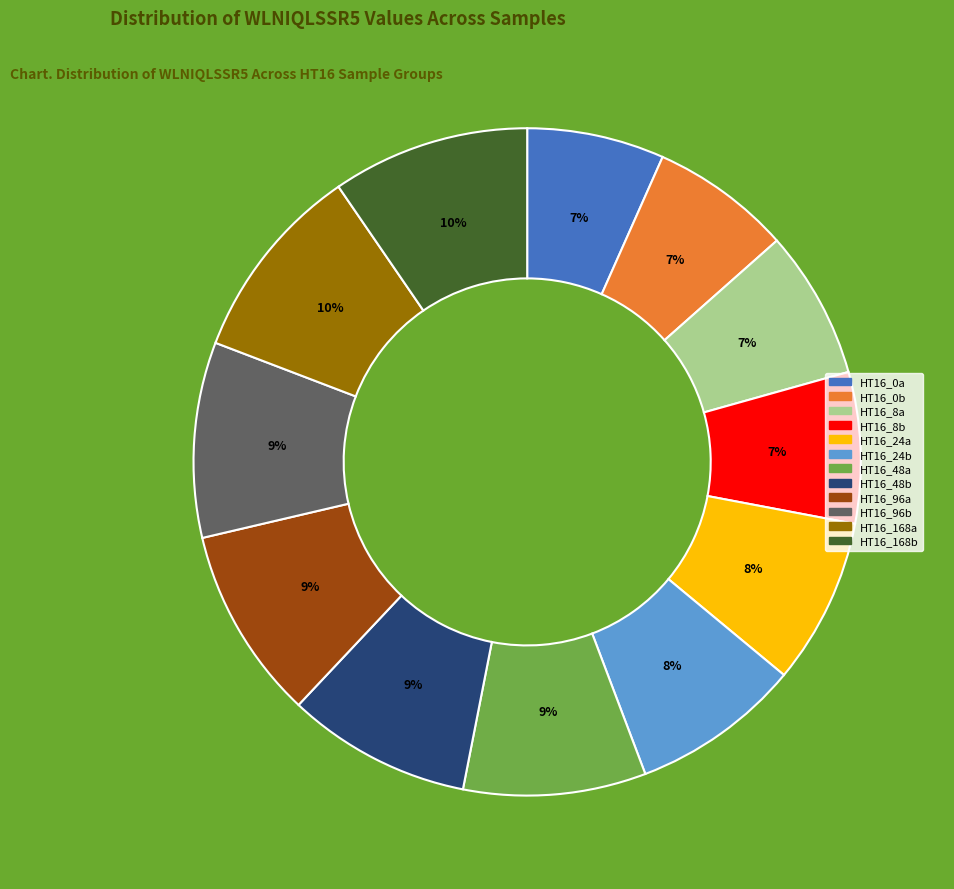

Does any single category account for the majority?

No